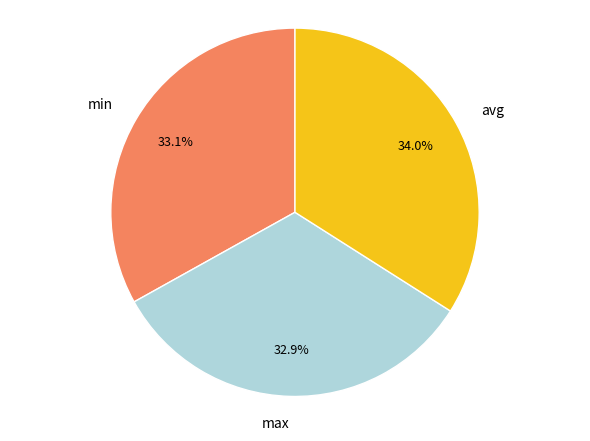

How many segments does this pie chart have?

3